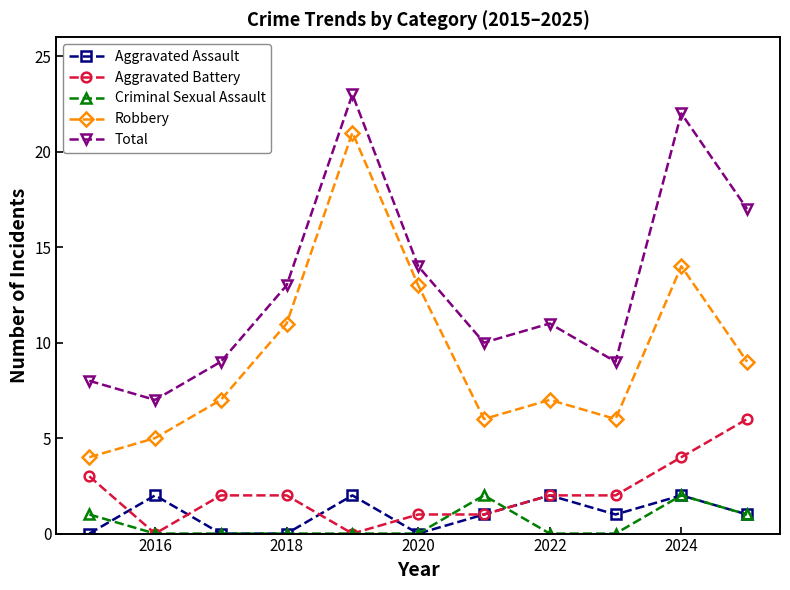

True or false: Total and Criminal Sexual Assault cross at least once.

False